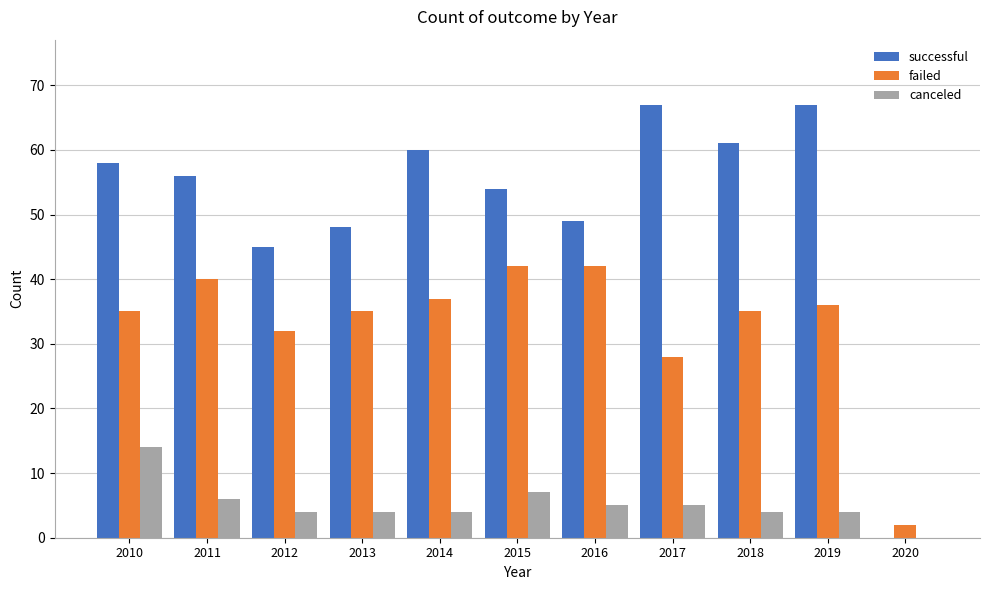

Reading left to right, list all the values displayed in this chart.

successful: 58	56	45	48	60	54	49	67	61	67	0
failed: 35	40	32	35	37	42	42	28	35	36	2
canceled: 14	6	4	4	4	7	5	5	4	4	0